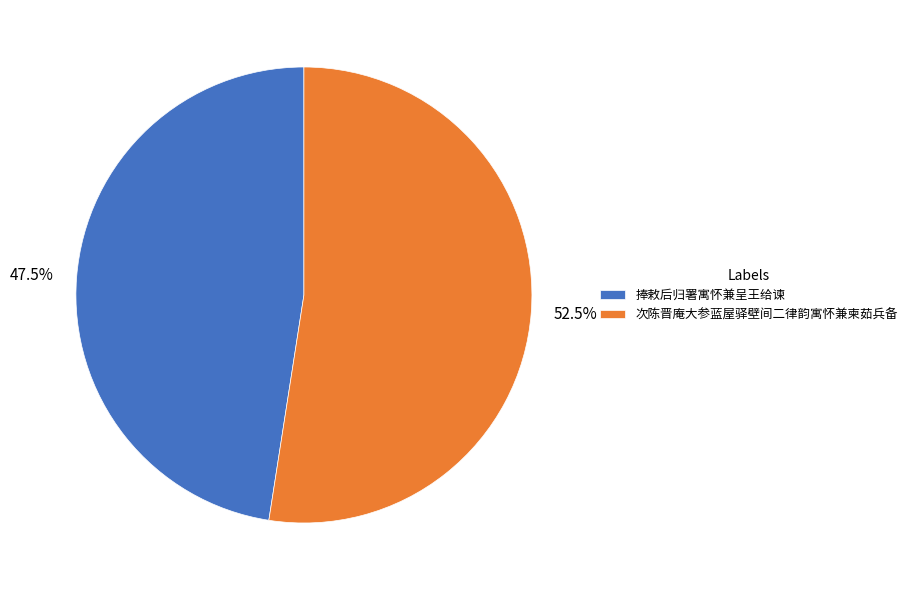

To the nearest percent, what is the difference between the largest and smallest slice percentages?

5%